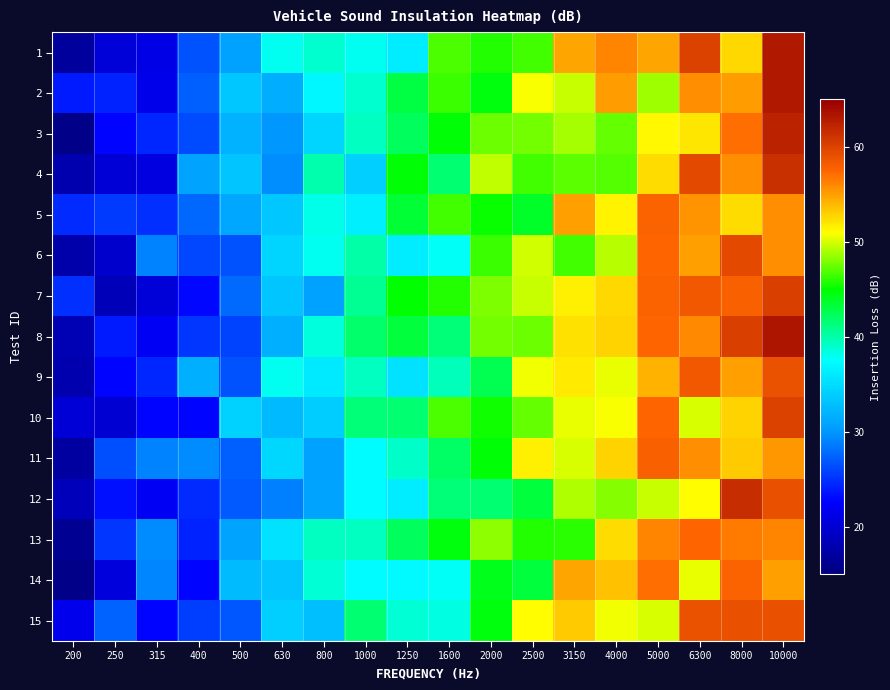

Which series has the largest total across all categories?

2